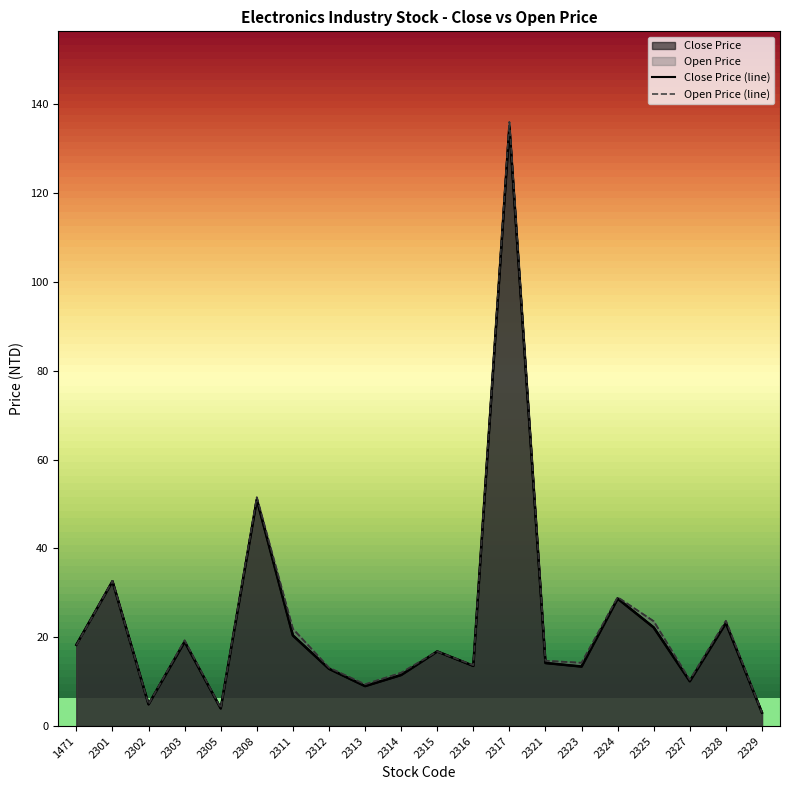

How many data points does each series have?

20